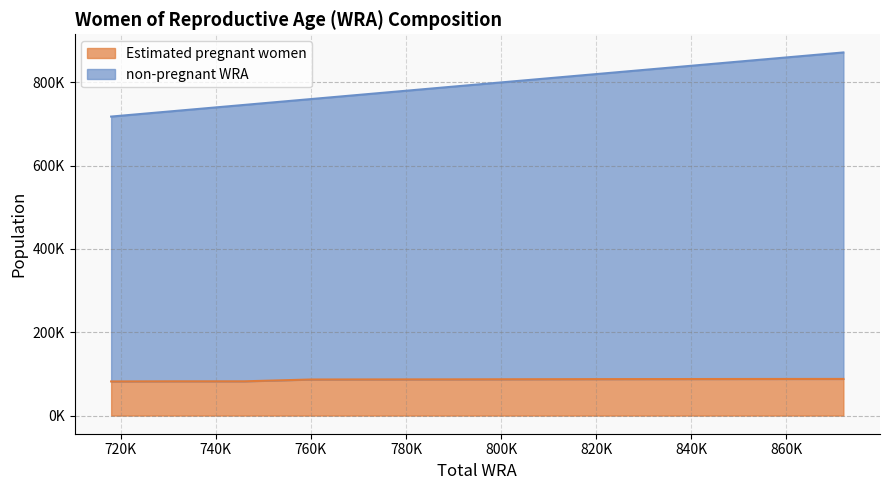

Reading left to right, list all the values displayed in this chart.

Estimated pregnant women: 81923.4	82257.1	82252.4	86606.7	86791.6	86952.1	87249.2	87498.5	87700.1	87881.4	87987.1
non-pregnant WRA: 718000.0	732000.0	746000.0	760000.0	774000.0	790000.0	806000.0	821000.0	838000.0	855000.0	872000.0